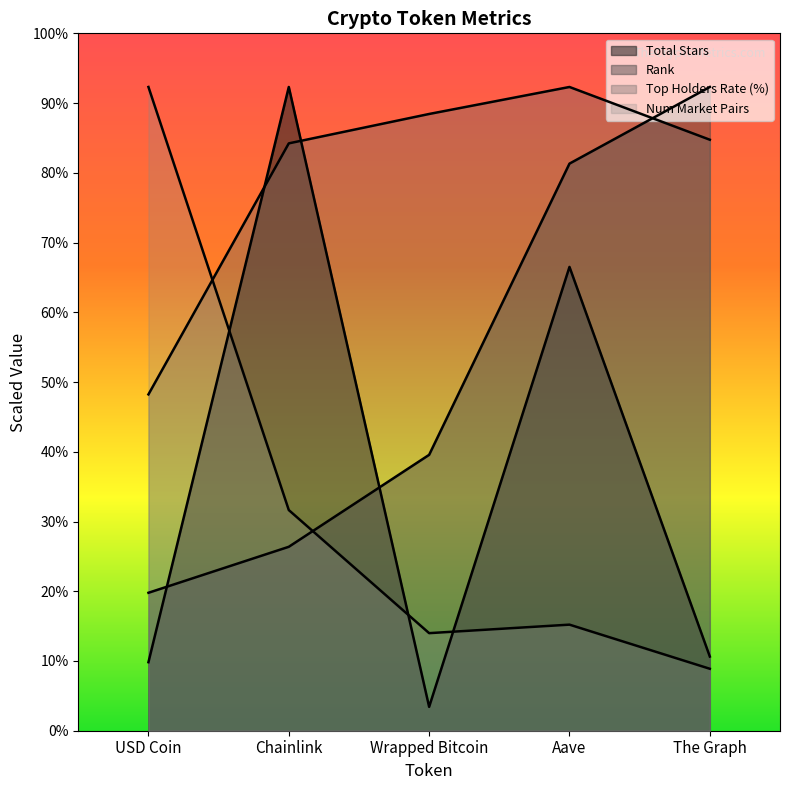

Reading left to right, list all the values displayed in this chart.

rank: USD Coin=514.3	Chainlink=685.7	Wrapped Bitcoin=1028.6	Aave=2114.3	The Graph=2400.0
total_star: USD Coin=255.5	Chainlink=2400.0	Wrapped Bitcoin=89.0	Aave=1729.2	The Graph=276.6
top_holders_rate: USD Coin=1253.9	Chainlink=2189.8	Wrapped Bitcoin=2299.3	Aave=2400.0	The Graph=2203.3
num_market_pairs: USD Coin=2400.0	Chainlink=822.6	Wrapped Bitcoin=363.8	Aave=395.5	The Graph=230.9